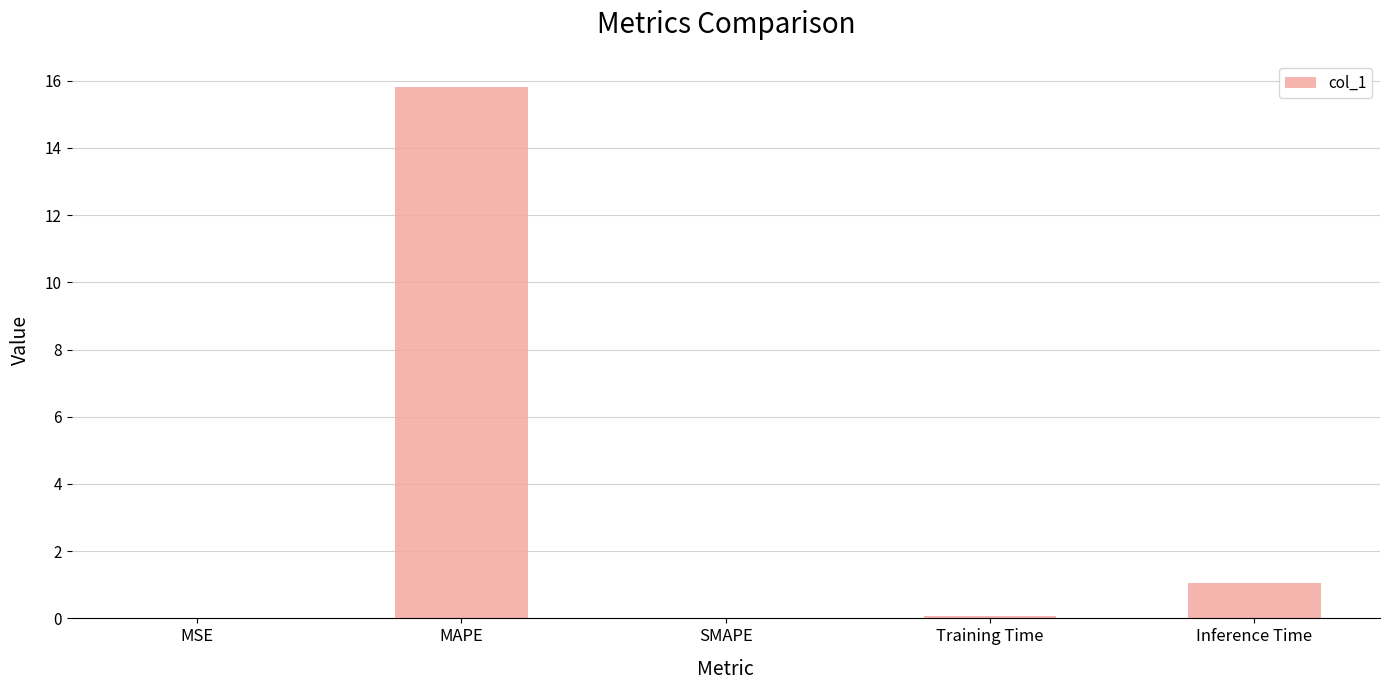

What is the average value?

3.4